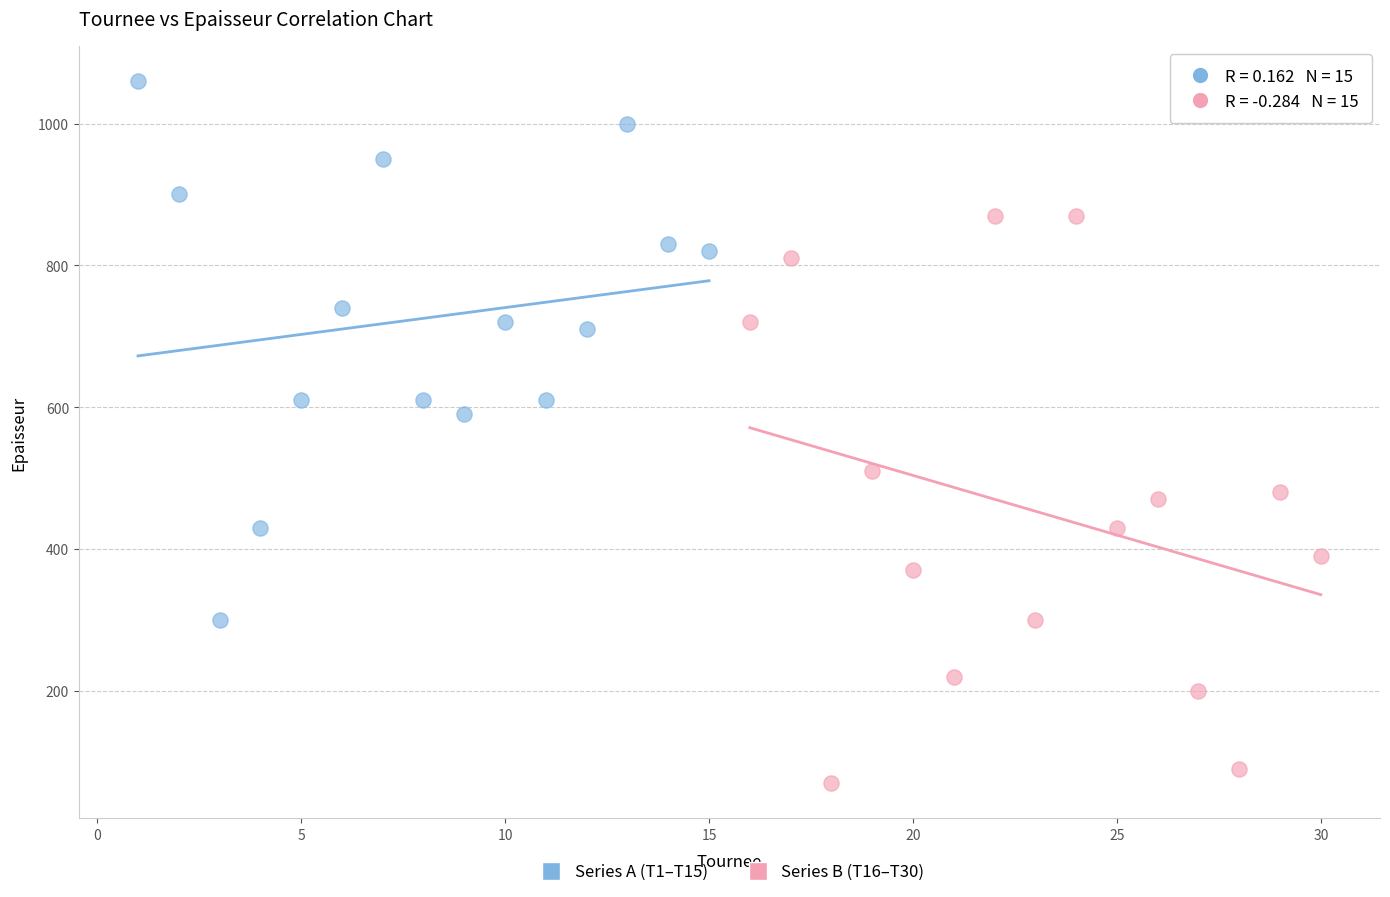

What are all the series names shown in the legend?

Series A (T1–T15), Series B (T16–T30)